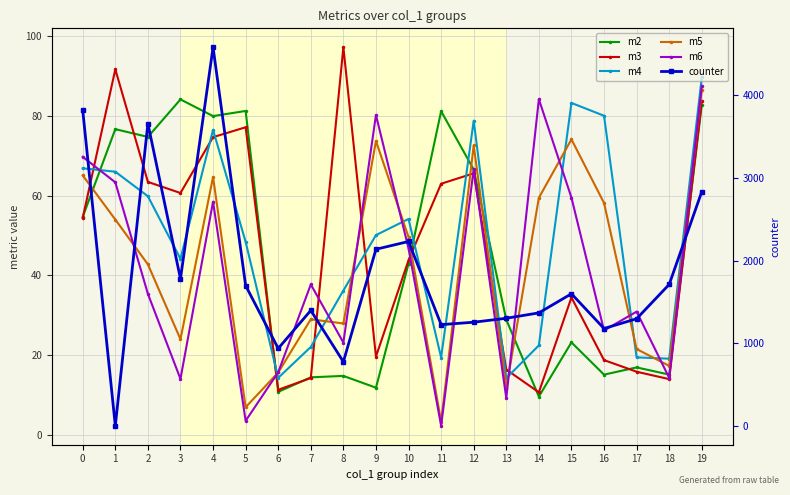

List the series in order of their peak value, lowest first.

m2, m5, m6, m4, m3, counter